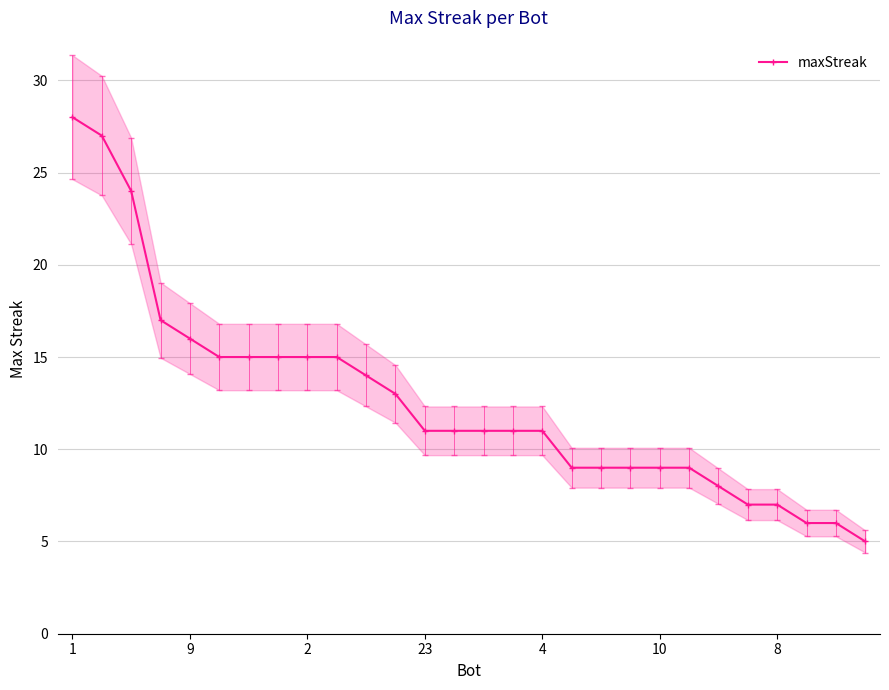

Which category has the lowest value across all series?

27